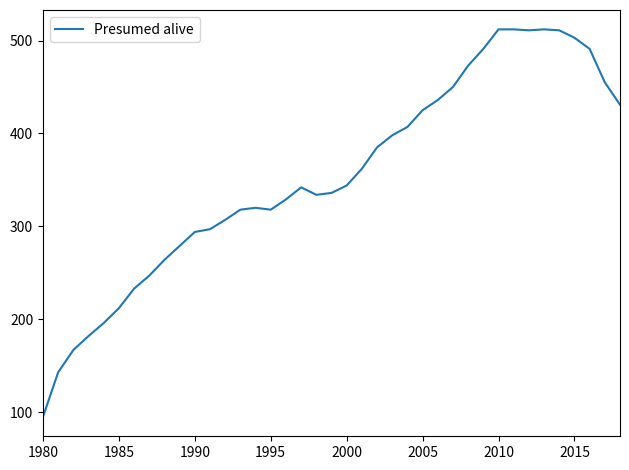

What is the sum of all values?

13822